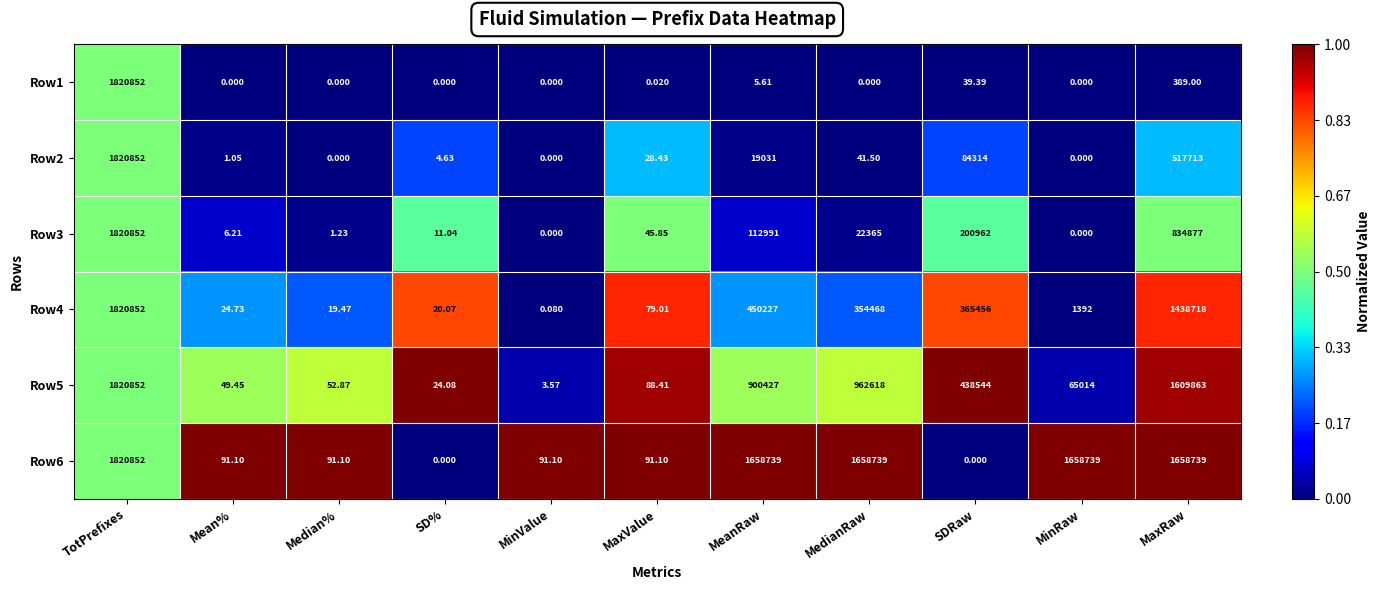

What is the spread (max minus min) of values at Median%?

91.1